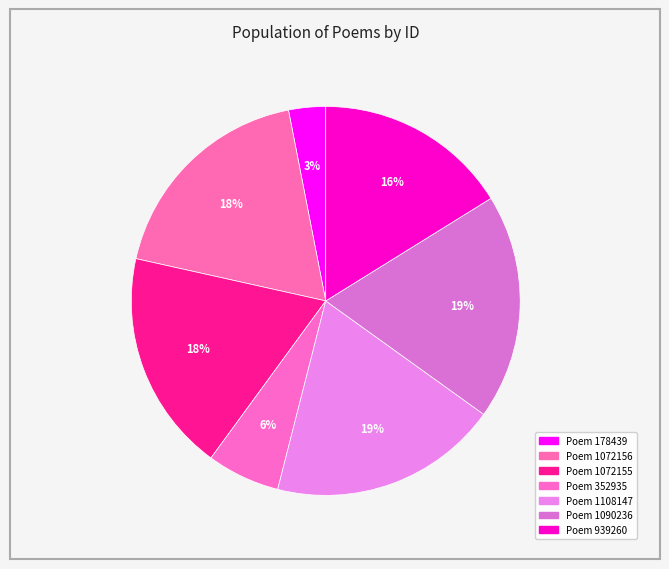

Count the number of slices in the pie.

7